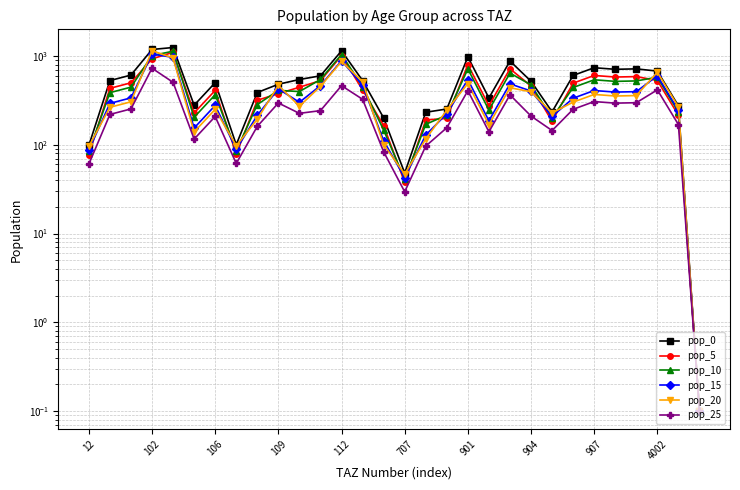

What is the difference between the pop_10 values at 109 and 901?

305.6